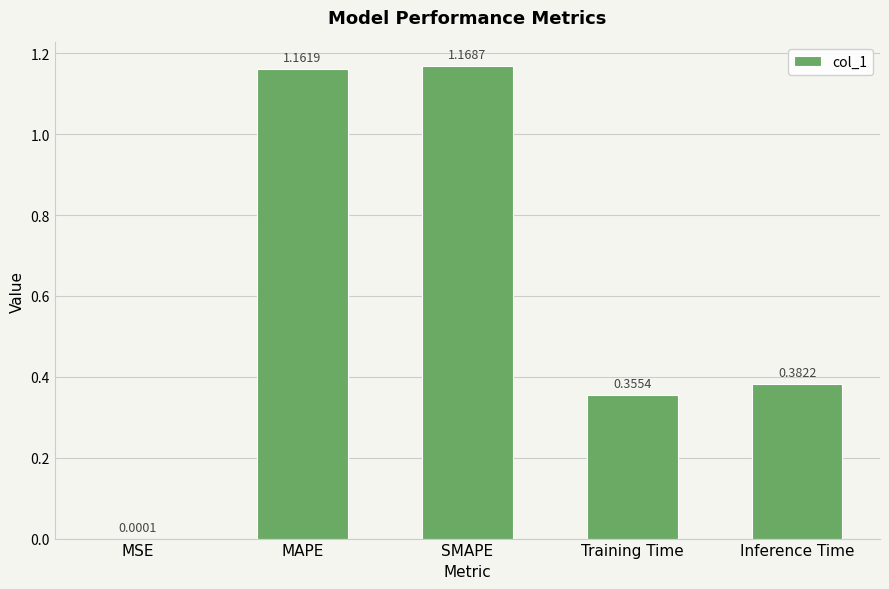

What is the change in value from SMAPE to Inference Time?

-0.8